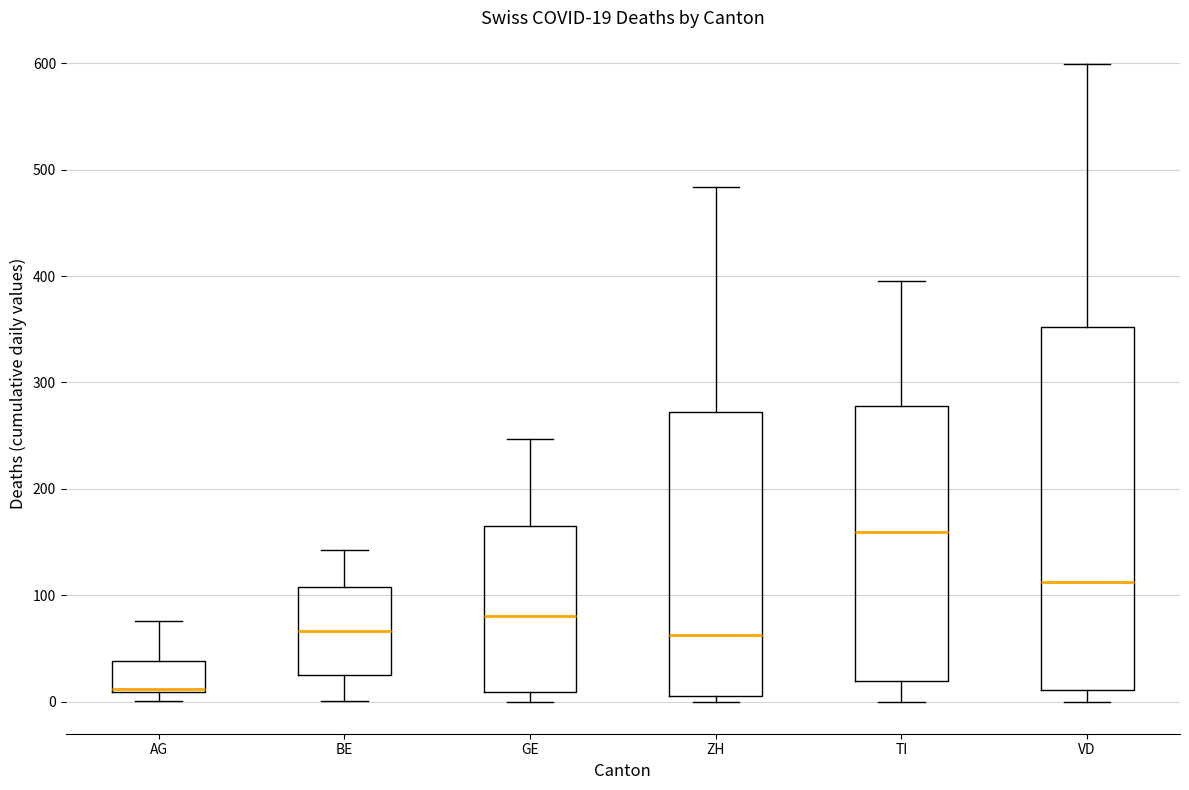

Which box is the tallest, from its lower edge to its upper edge?

VD